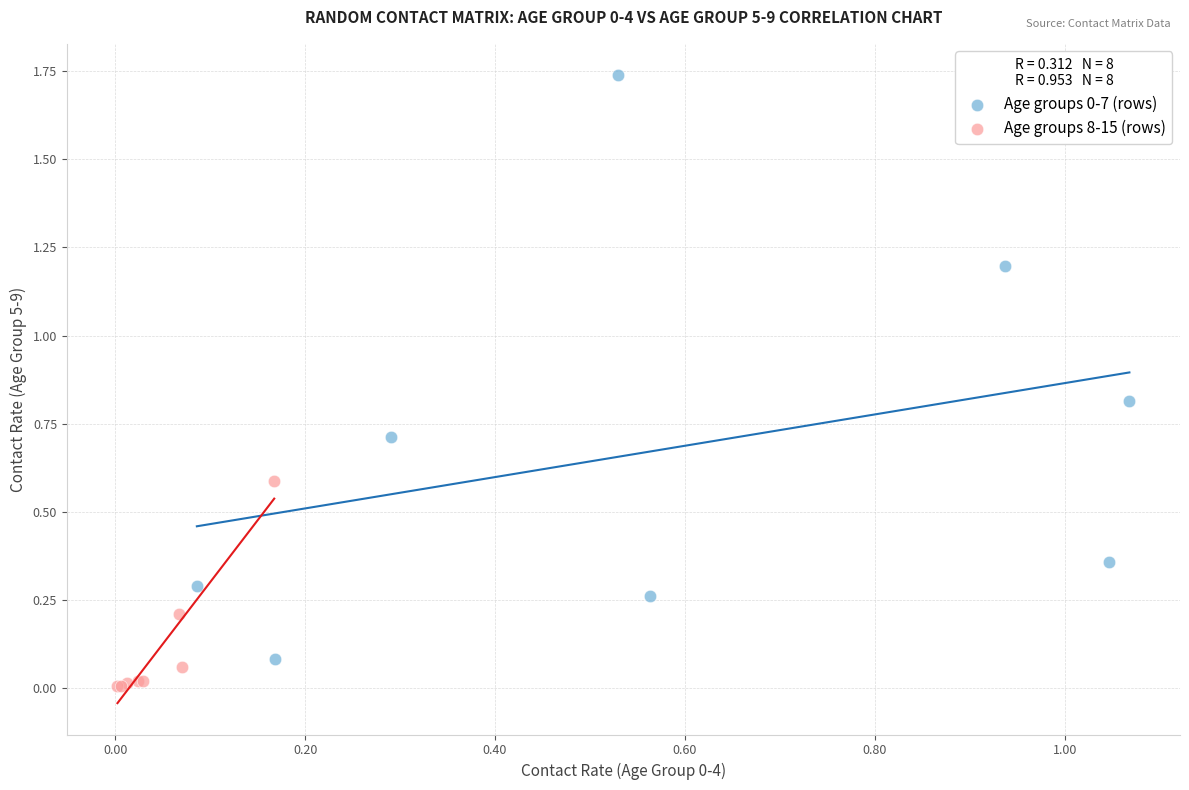

Which series reaches the minimum Y coordinate?

Age groups 8-15 (rows)